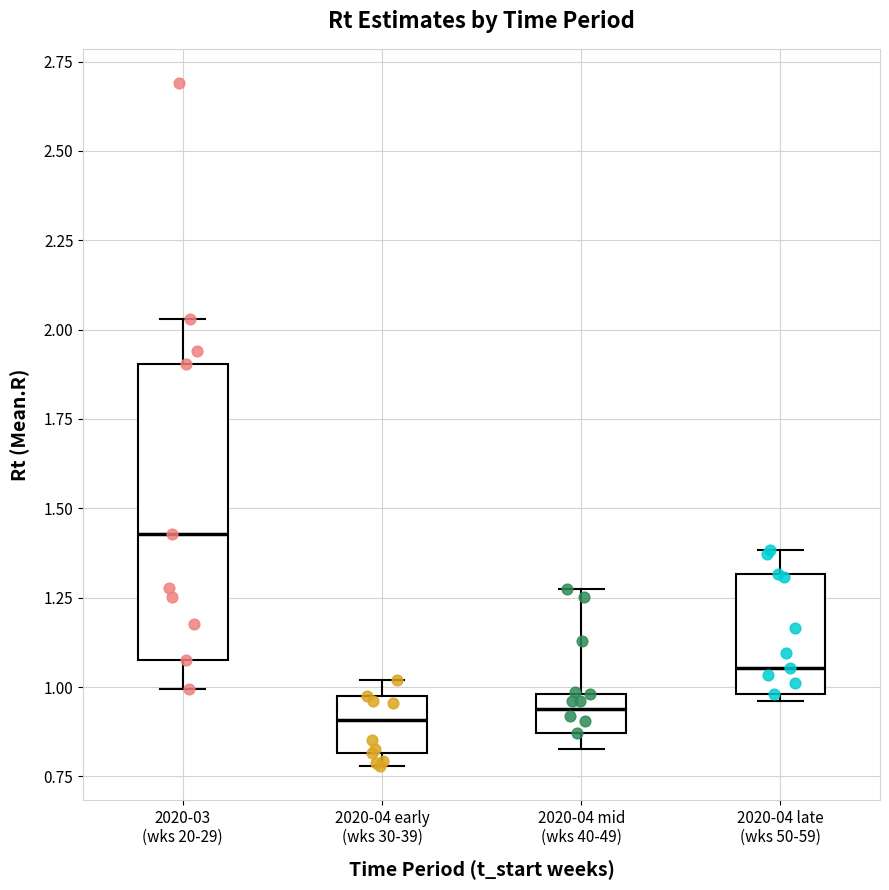

Reading left to right, read every box against the y-axis: the position of its median line, the range the box covers, and the ends of its whiskers. The values are not printed on the chart, so give them approximately, as read against the axis.

2020-03 (wks 20-29): median 1.45, box 1.05 to 1.90, whiskers 1.00 to 2.05
2020-04 early (wks 30-39): median 0.90, box 0.80 to 0.95, whiskers 0.80 (just below the box's lower edge) to 1.00
2020-04 mid (wks 40-49): median 0.95, box 0.85 to 1.00, whiskers 0.85 (just below the box's lower edge) to 1.30
2020-04 late (wks 50-59): median 1.05, box 1.00 to 1.30, whiskers 0.95 to 1.40